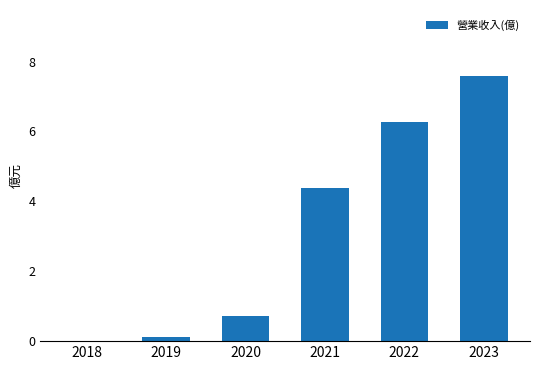

Reading left to right, what are all the values shown in this chart?

2018=0.0	2019=0.1	2020=0.7	2021=4.4	2022=6.3	2023=7.6